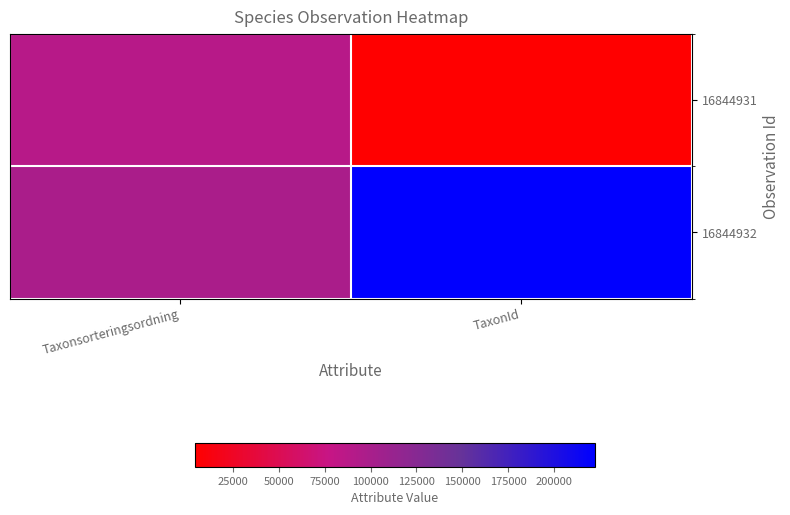

What is the difference between the highest and lowest values at Taxonsorteringsordning?

9667